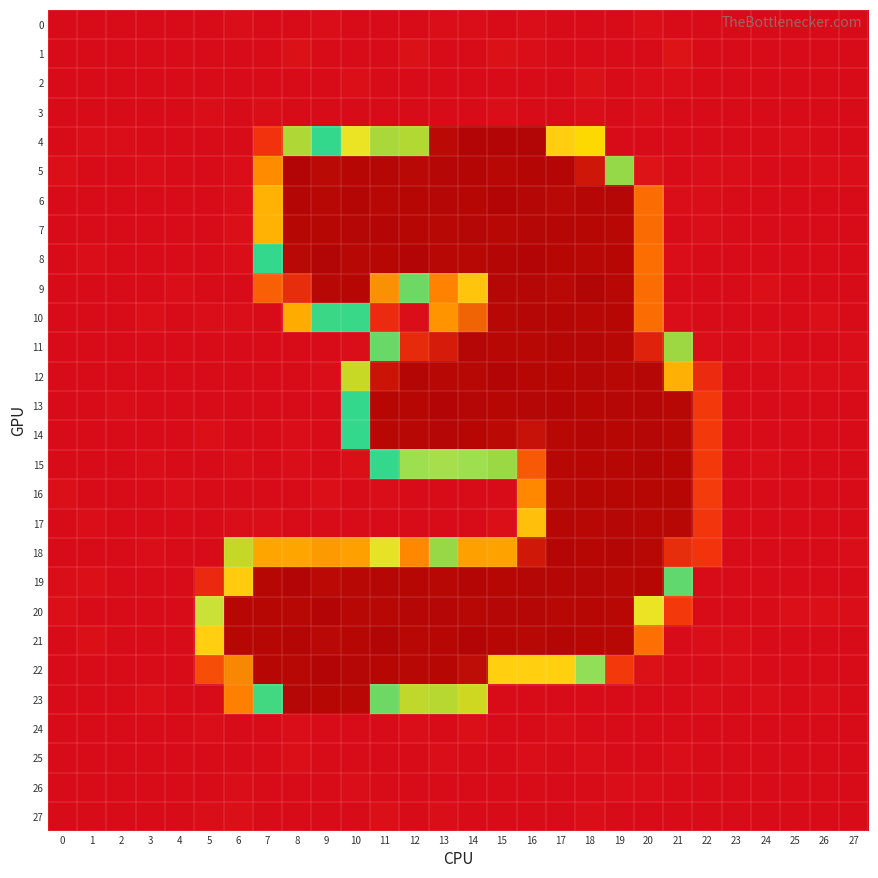

Count the number of data series in this chart.

28